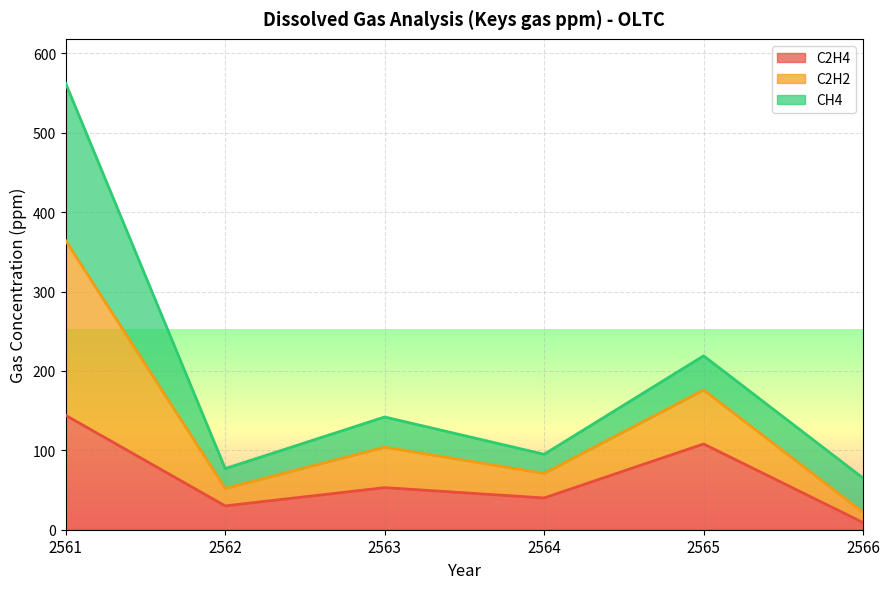

How many lines are shown in the chart?

3